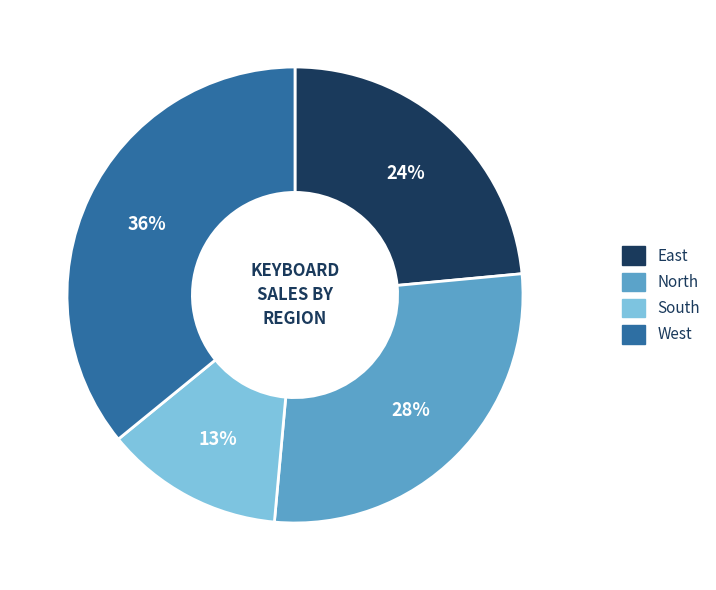

How many segments does this pie chart have?

4